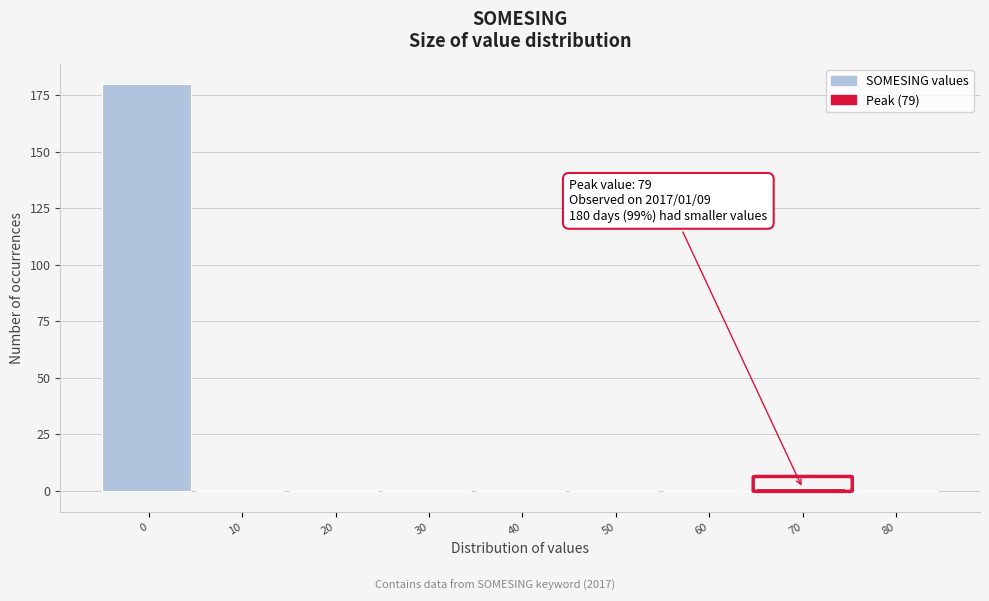

Reading left to right, extract all data points from this chart.

0=180	10=0	20=0	30=0	40=0	50=0	60=0	70=1	80=0